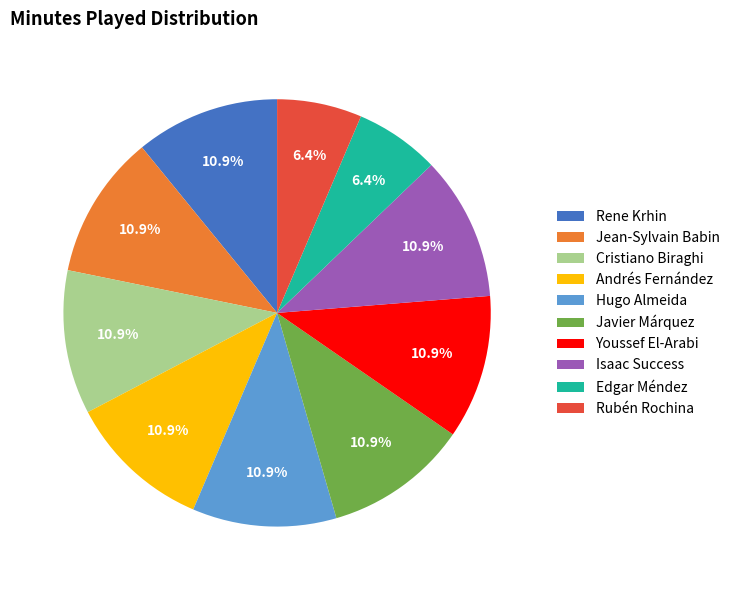

What percentage is the Jean-Sylvain Babin slice, to the nearest percent?

11%